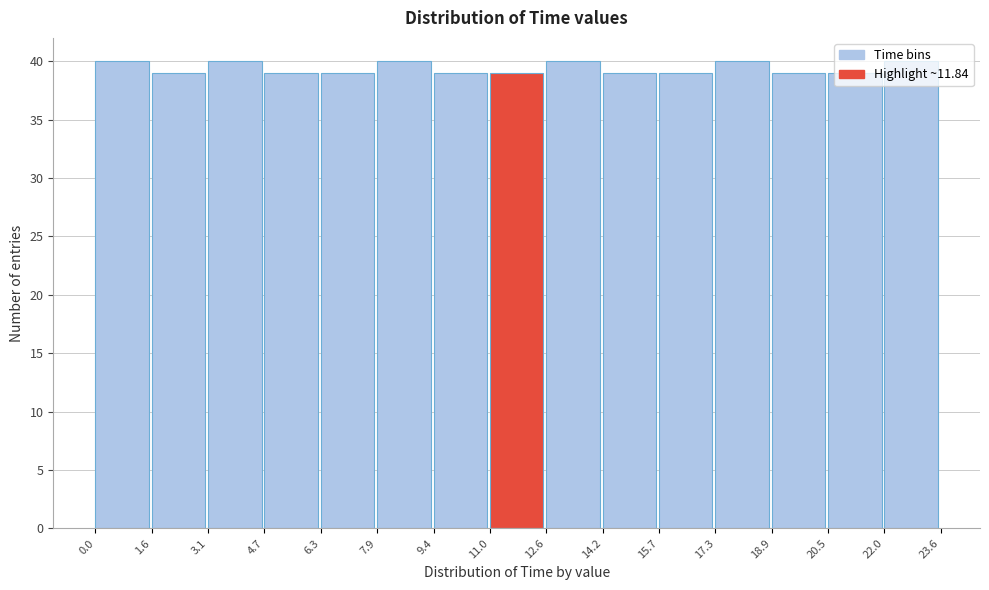

How tall is the bar that spans 11.0 to 12.6 on the x-axis? The values are not printed on the chart, so give them approximately, as read against the axis.

39